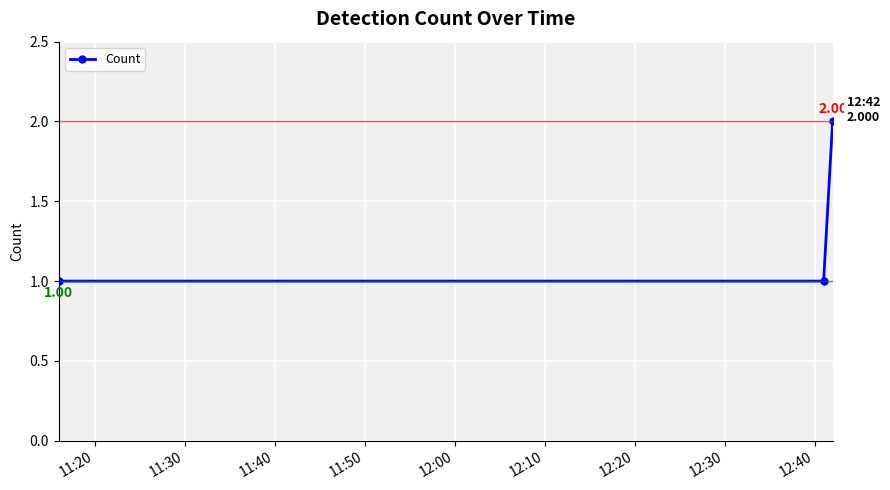

Is this an area chart (filled region under the line)?

No